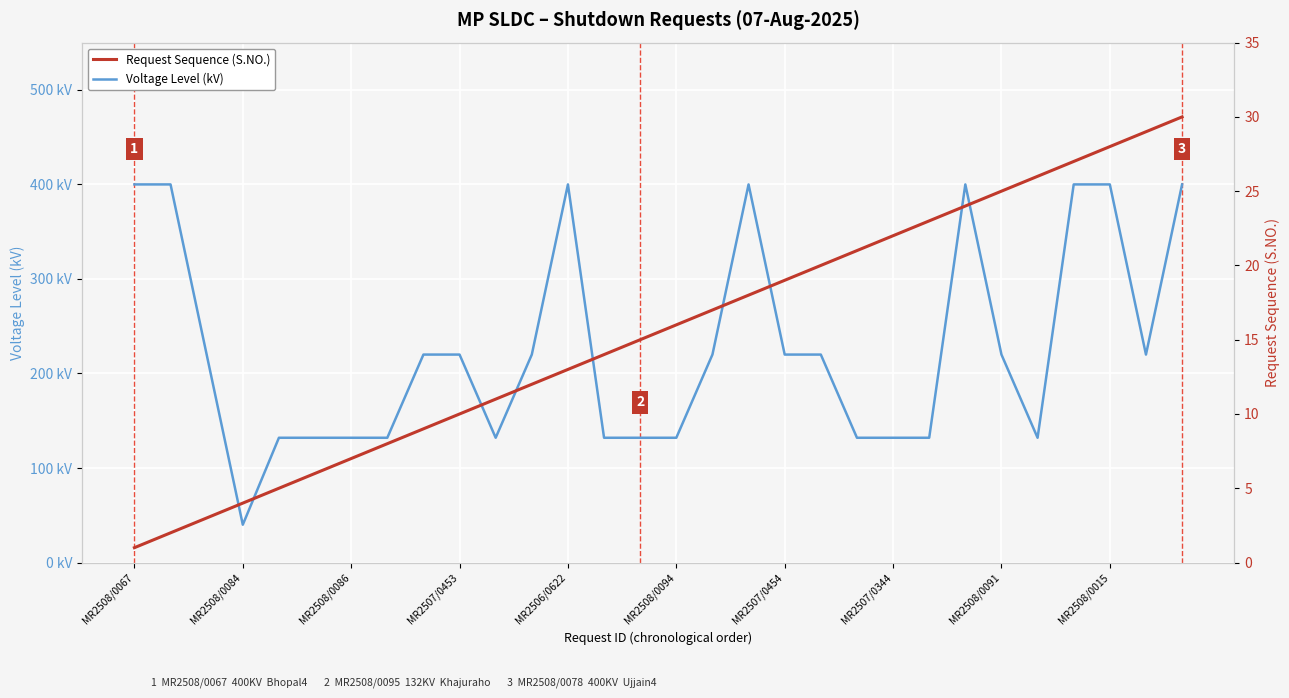

True or false: Voltage Level (kV) and Request Sequence (S.NO.) intersect in this chart.

False